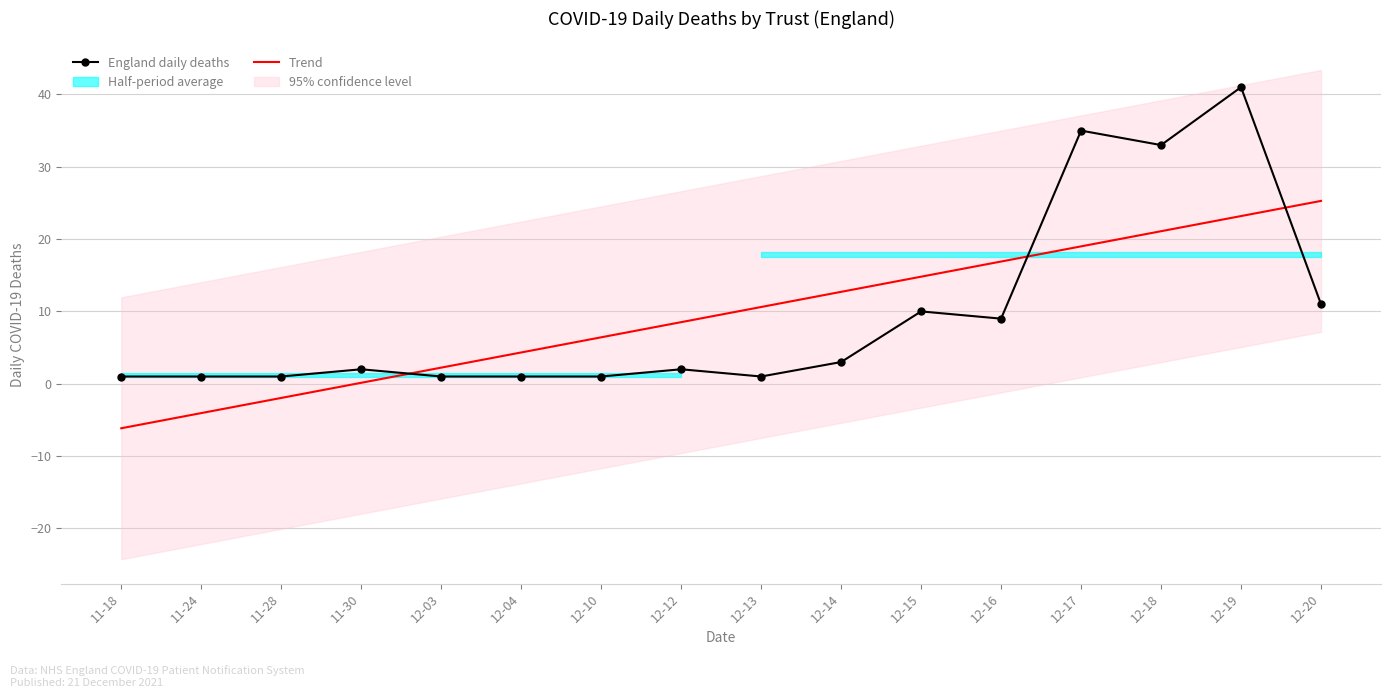

Read the Trend value at 11-30.

0.1